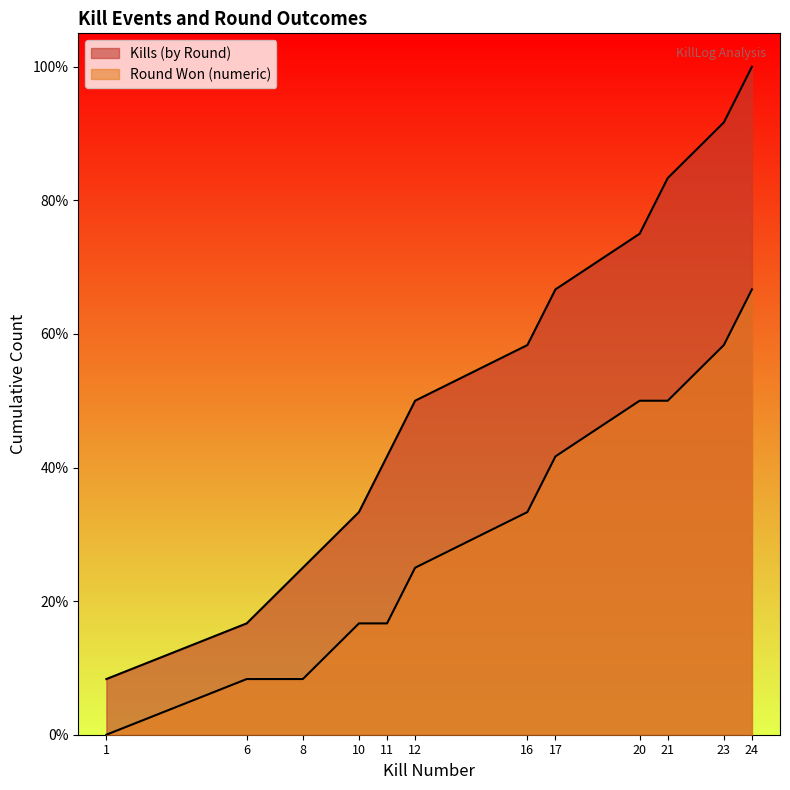

What is the smallest value displayed?

0.1